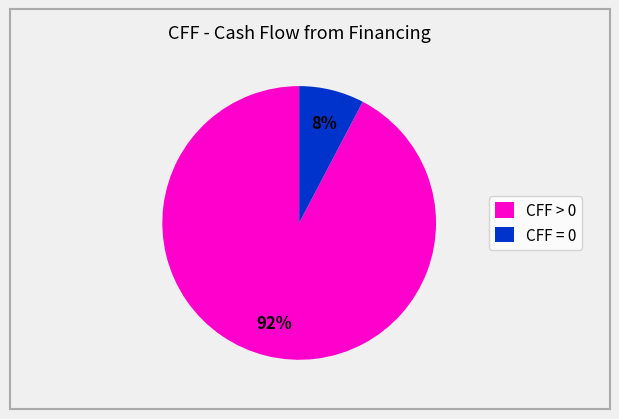

What percentage is the CFF = 0 slice, to the nearest percent?

8%